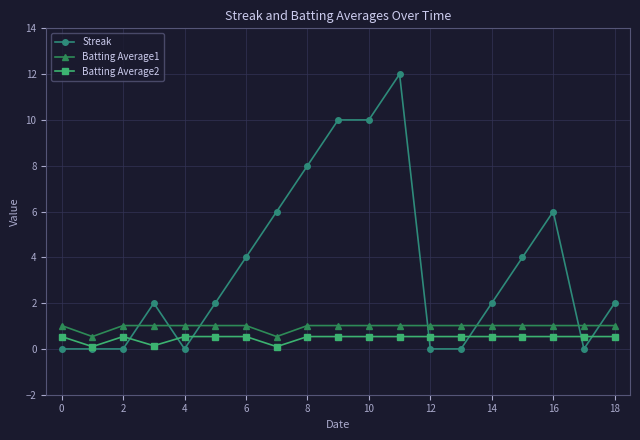

Which series has the widest spread of values?

Streak